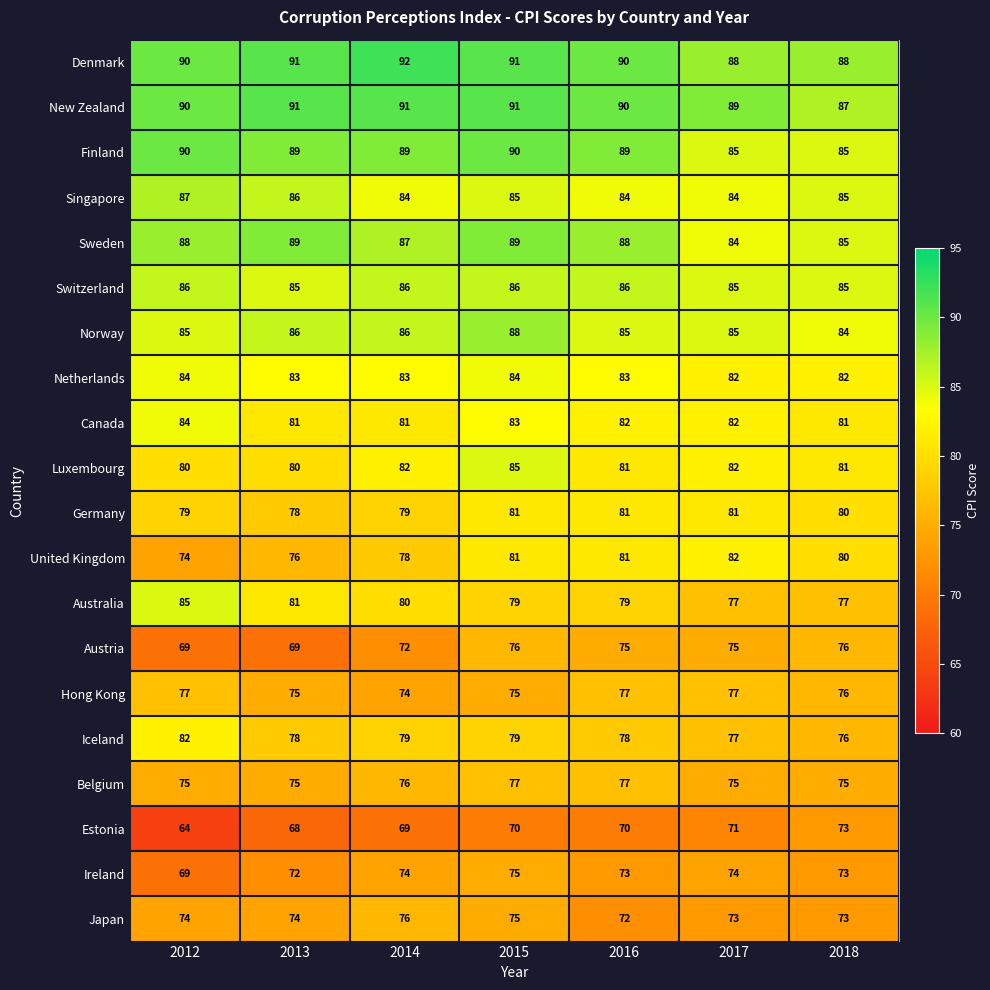

The value of Japan at 2012 is 116. True or false?

False